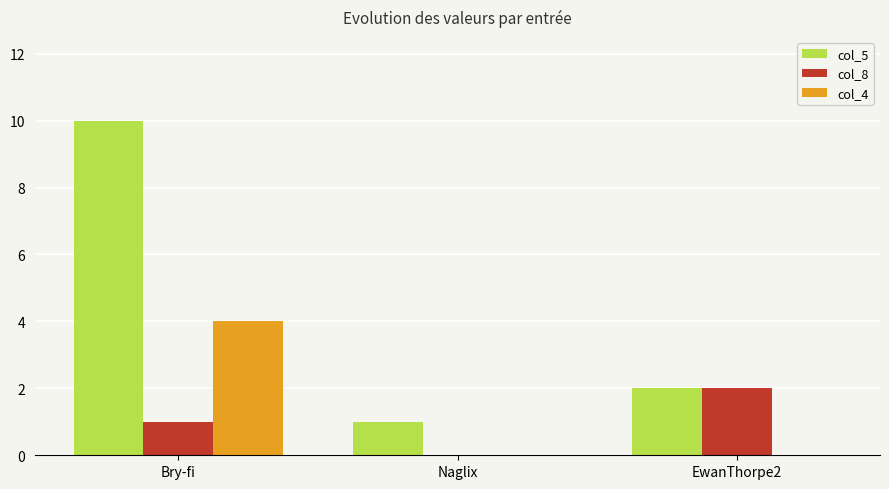

What is the total value across all series at Naglix?

1